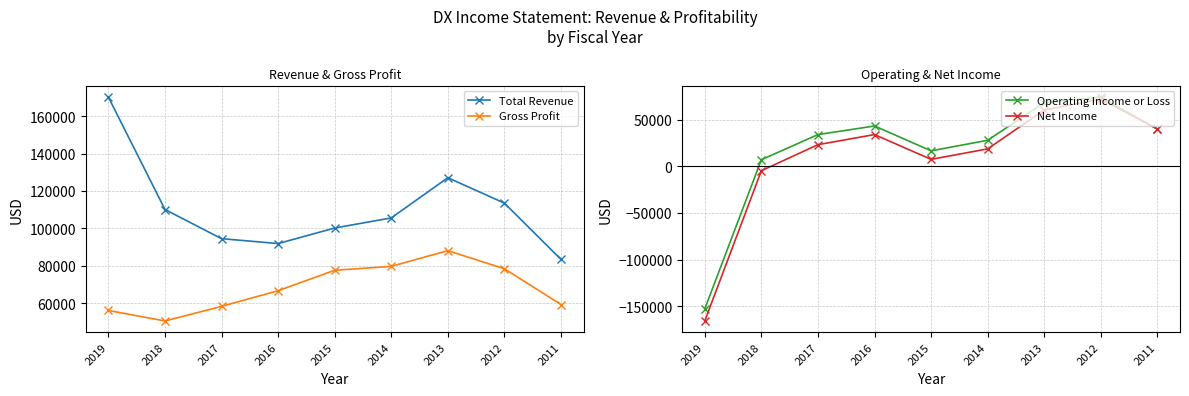

What is the total value across all series at 2012?

337900